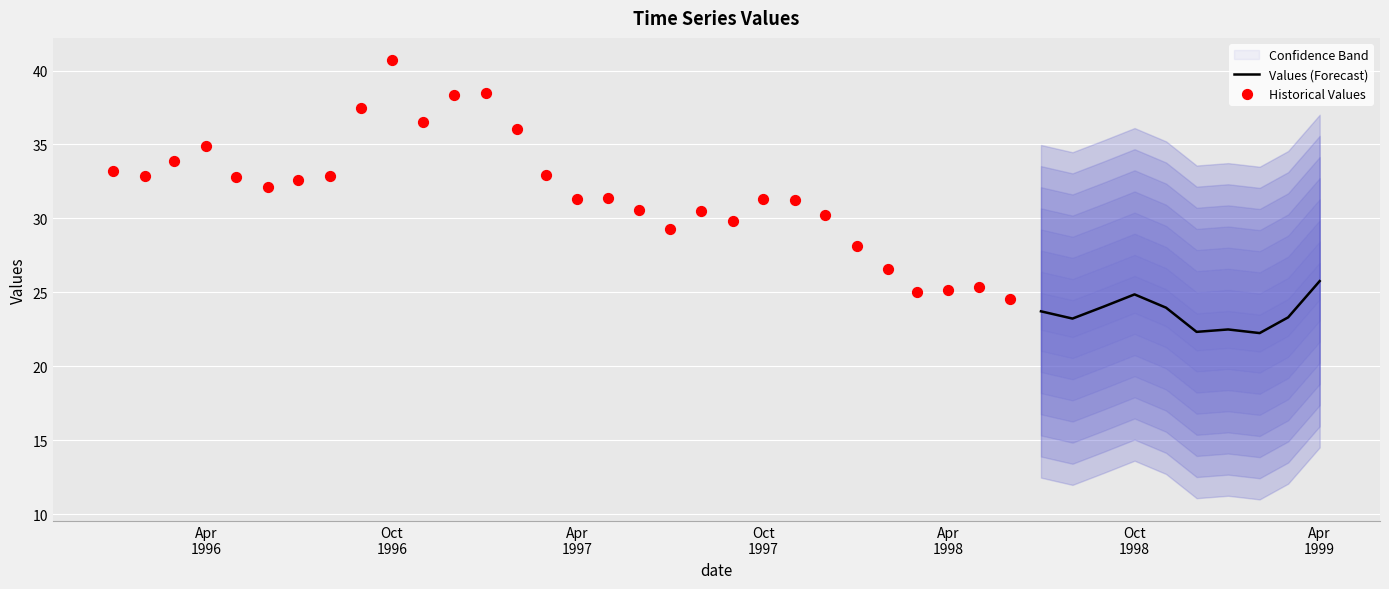

Approximately how many times larger is the value at 1997-02-01 compared to 1997-09-01?

1.2